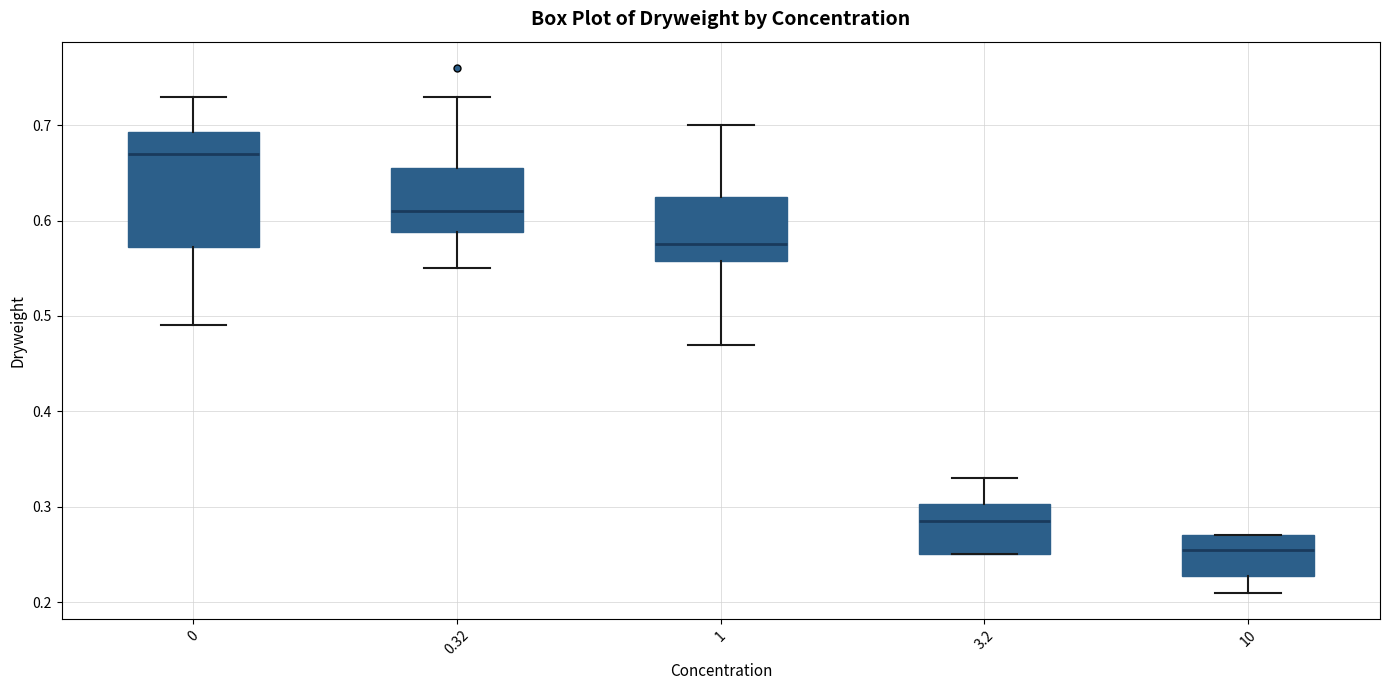

Reading left to right, transcribe this box plot: for each box, give where its median line is, the range the box spans, and where its two whiskers end, as read against the y-axis. The values are not printed on the chart, so give them approximately, as read against the axis.

0: median 0.67, box 0.57 to 0.69, whiskers 0.49 to 0.73
0.32: median 0.61, box 0.59 to 0.66, whiskers 0.55 to 0.73
1: median 0.58, box 0.56 to 0.63, whiskers 0.47 to 0.70
3.2: median 0.29, box 0.25 to 0.30, whiskers 0.25 to 0.33
10: median 0.26, box 0.23 to 0.27, whiskers 0.21 to 0.27